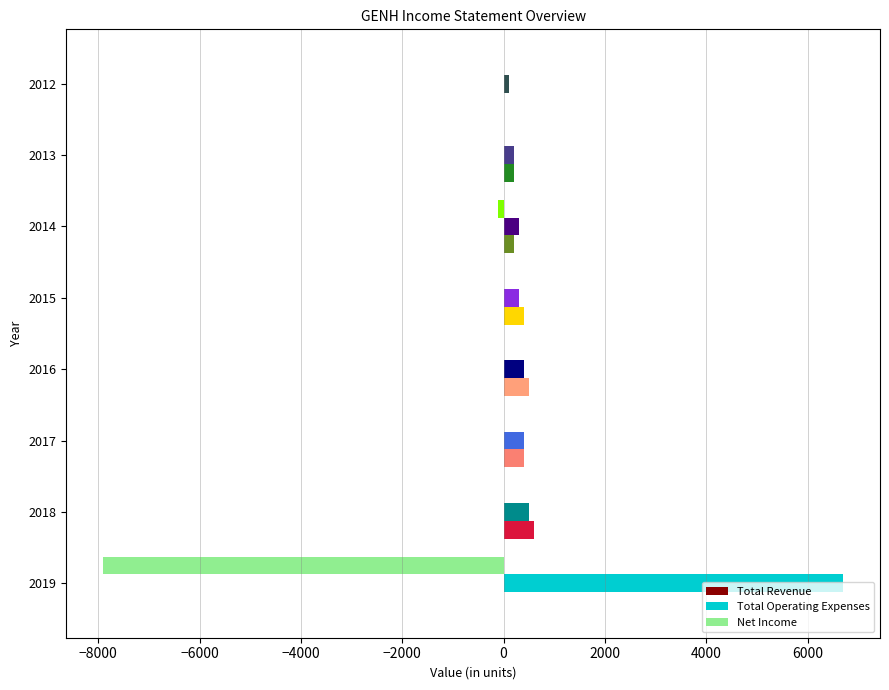

Rank the series by their maximum value, from highest to lowest.

Total Operating Expenses, Total Revenue, Net Income